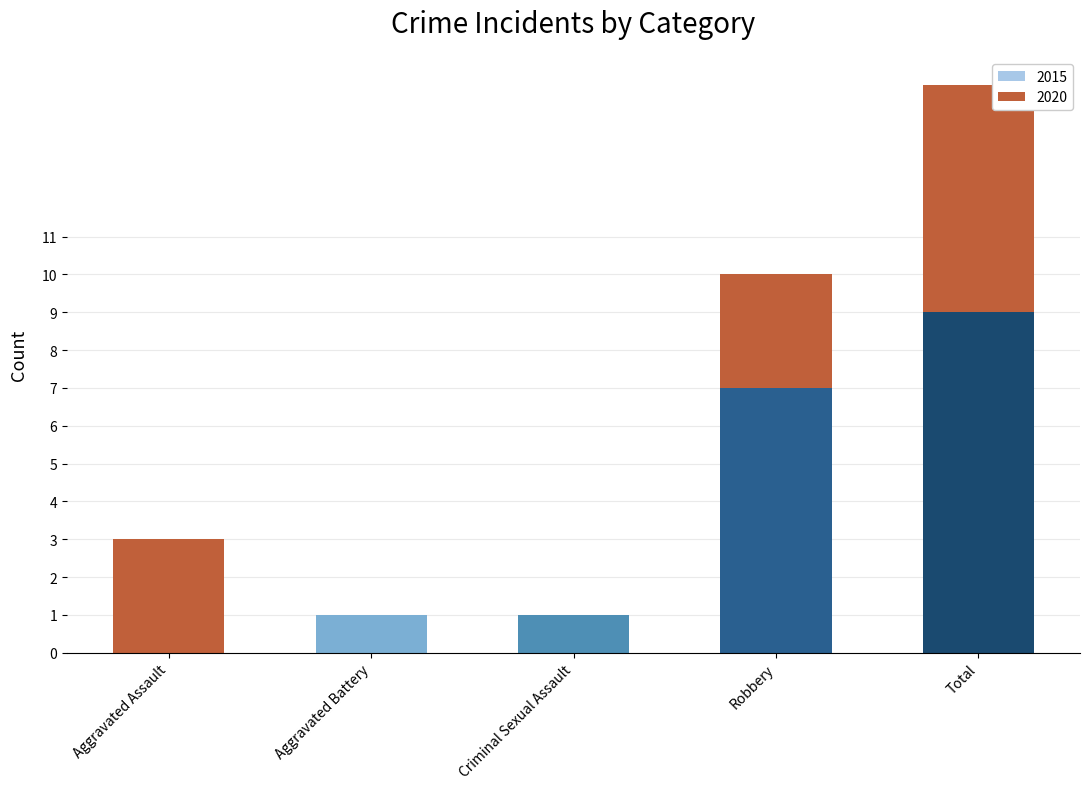

Reading left to right, what are the values for 2015?

Aggravated Assault=0	Aggravated Battery=1	Criminal Sexual Assault=1	Robbery=7	Total=9